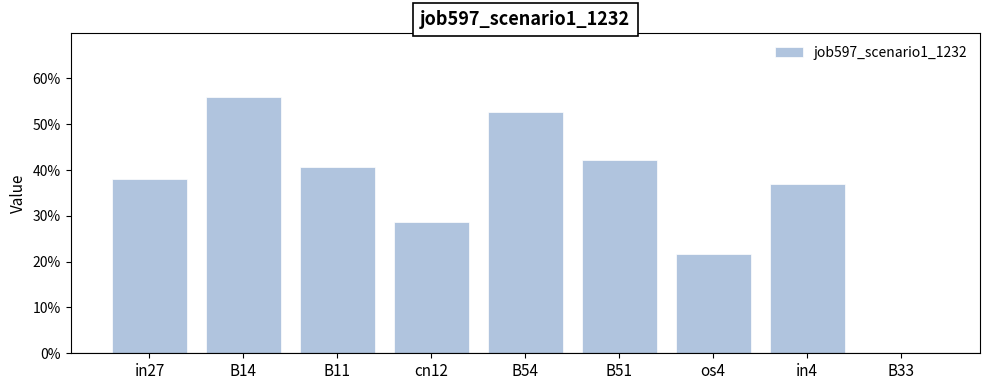

What is the label of the 5th bar from the right?

B54